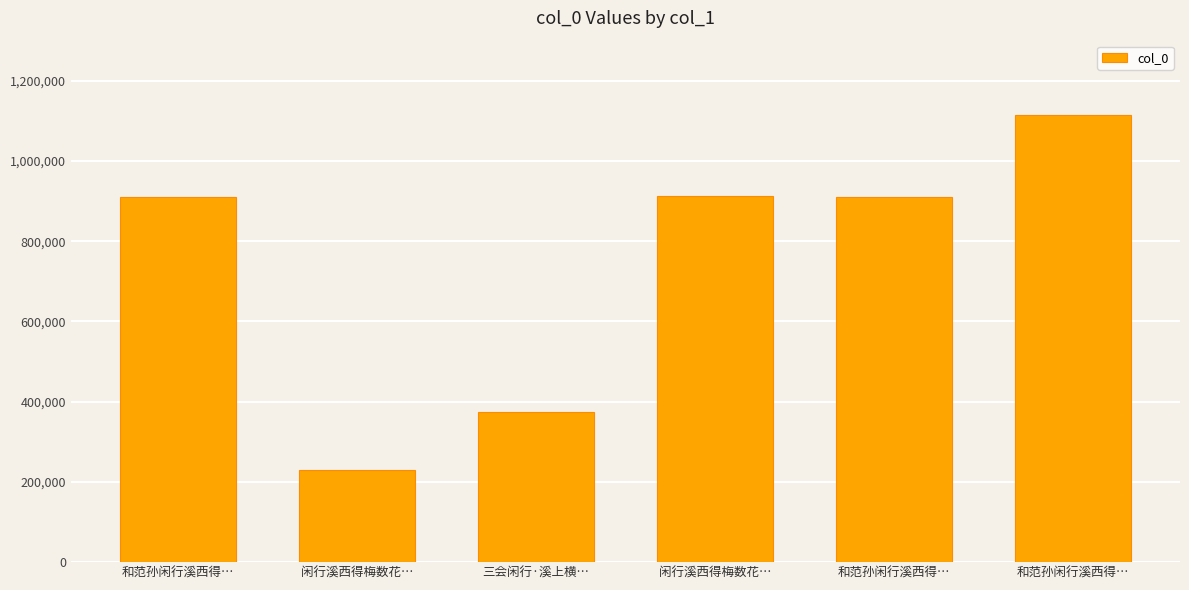

How many values are below 911438?

3